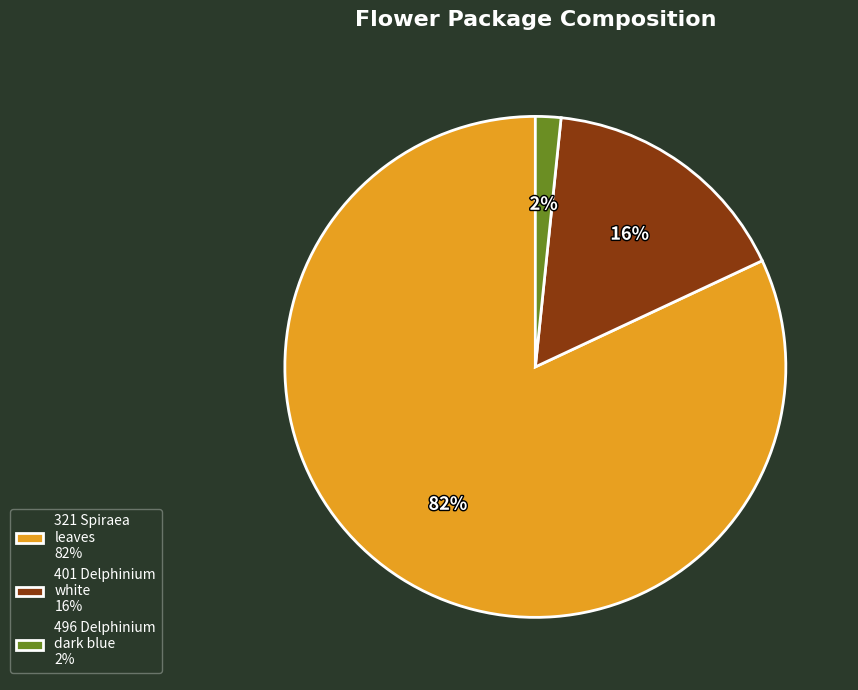

Which has a higher value, 496 Delphinium dark blue 2% or 321 Spiraea leaves 82%?

321 Spiraea leaves 82%